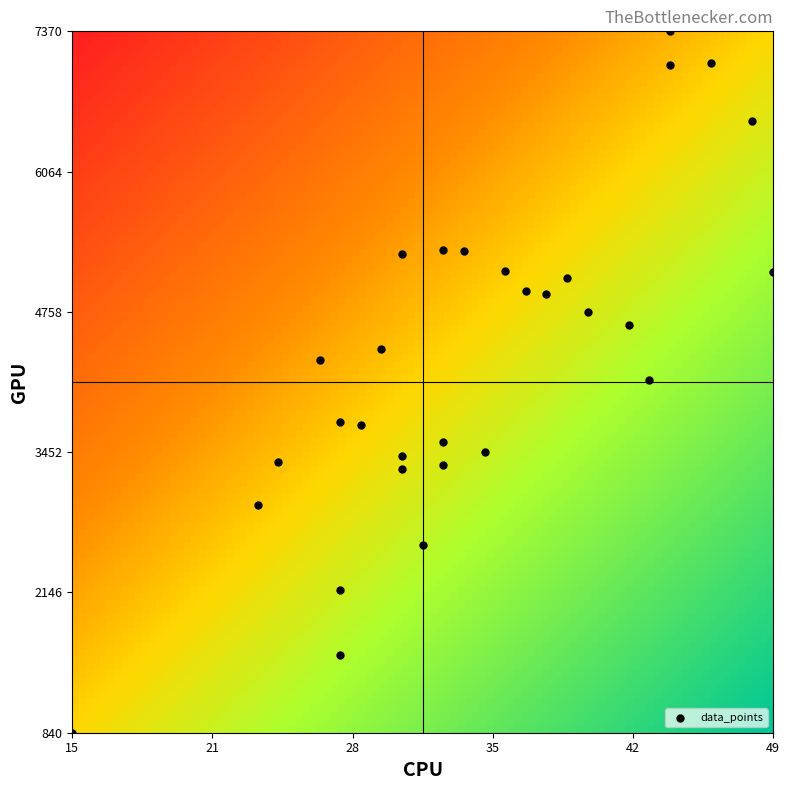

What is the range of Y values (max minus min)?

6530